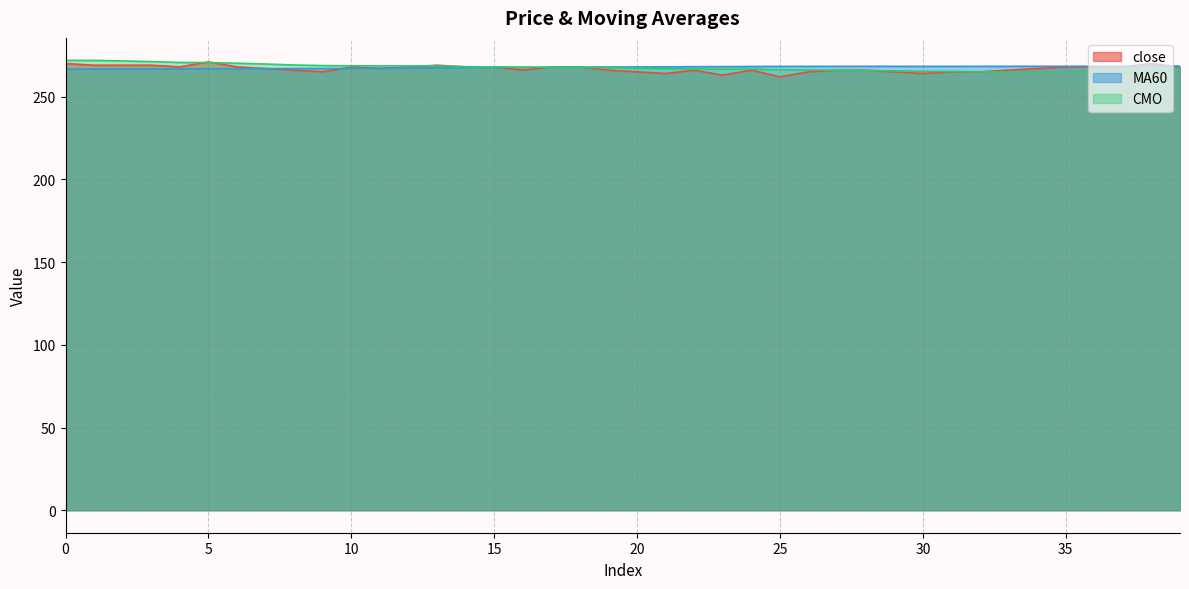

Rank the categories by MA60 value from highest to lowest.

38, 39, 37, 36, 34, 35, 28, 33, 27, 29, 32, 26, 30, 31, 25, 24, 23, 22, 21, 20, 19, 18, 17, 16, 15, 14, 13, 12, 11, 10, 9, 8, 7, 6, 5, 3, 4, 2, 0, 1